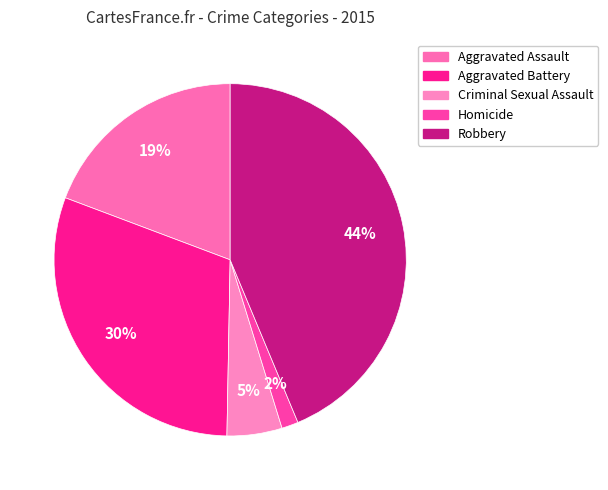

To the nearest percent, what portion does Homicide represent?

2%